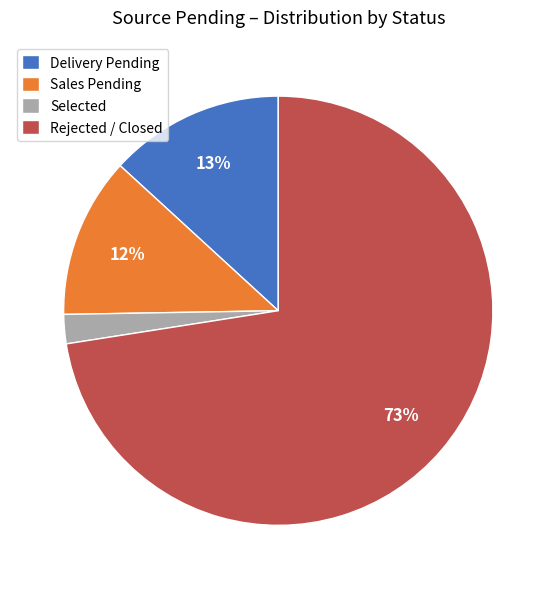

Do Delivery Pending and Sales Pending together represent more than half of the pie?

No